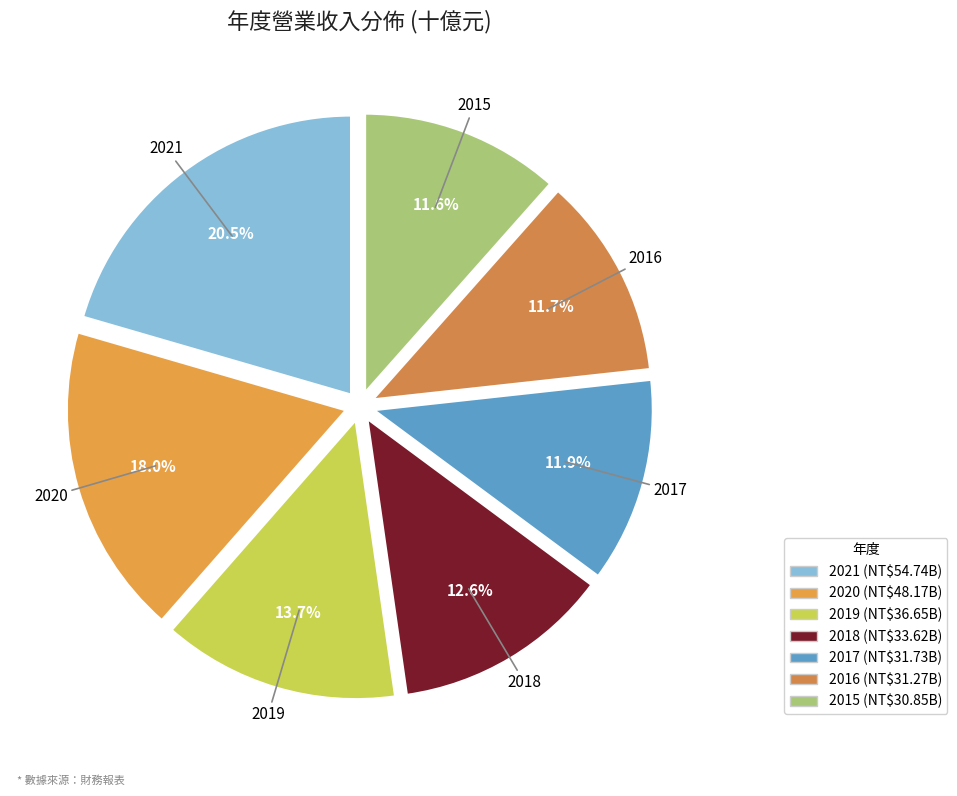

Is there any slice that represents more than half of the pie?

No